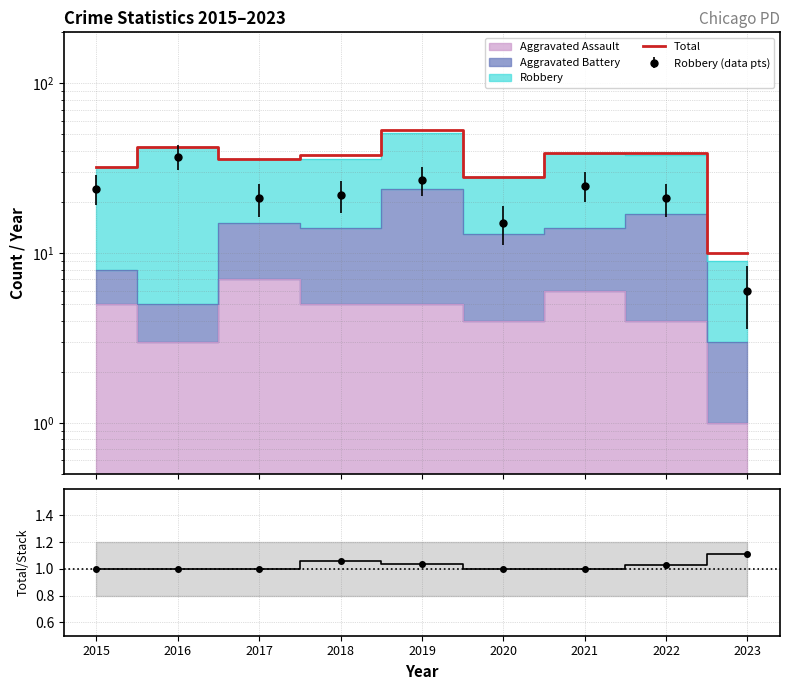

What is the difference between the maximum and minimum values in the Total / Stack series?

0.1